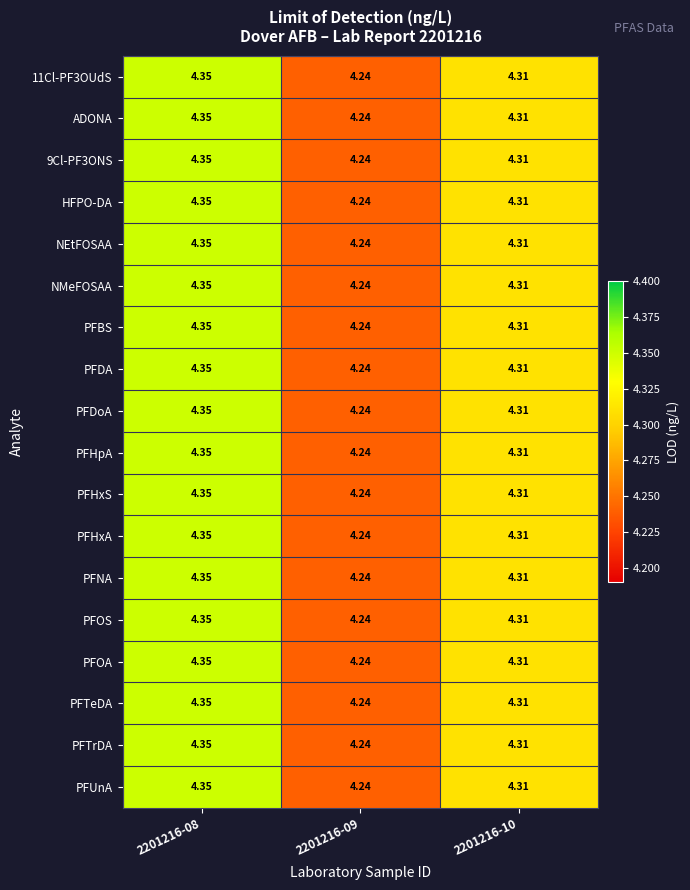

Is the value of HFPO-DA at 2201216-09 greater than the value of PFUnA at 2201216-10?

No